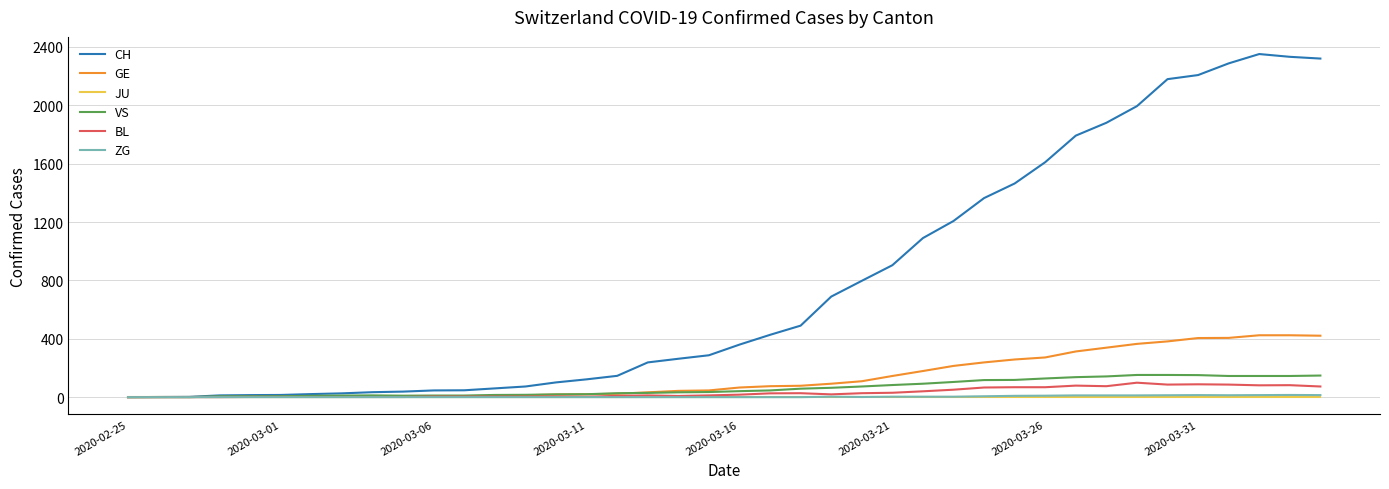

Which series has the largest total across all categories?

CH